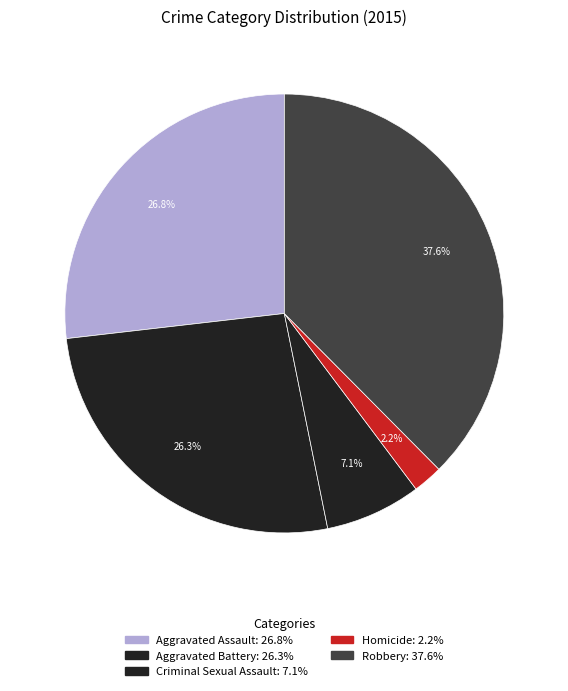

To the nearest percent, what is the combined percentage of Aggravated Assault and Robbery?

64%